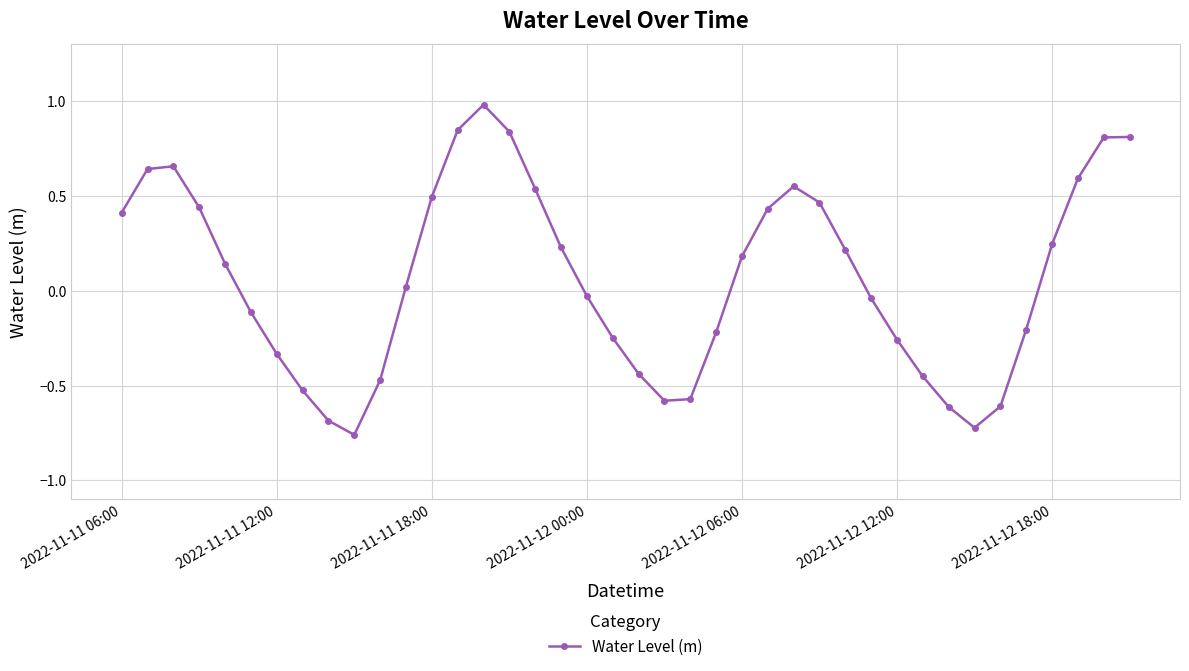

What is the maximum value shown in the chart?

1.0